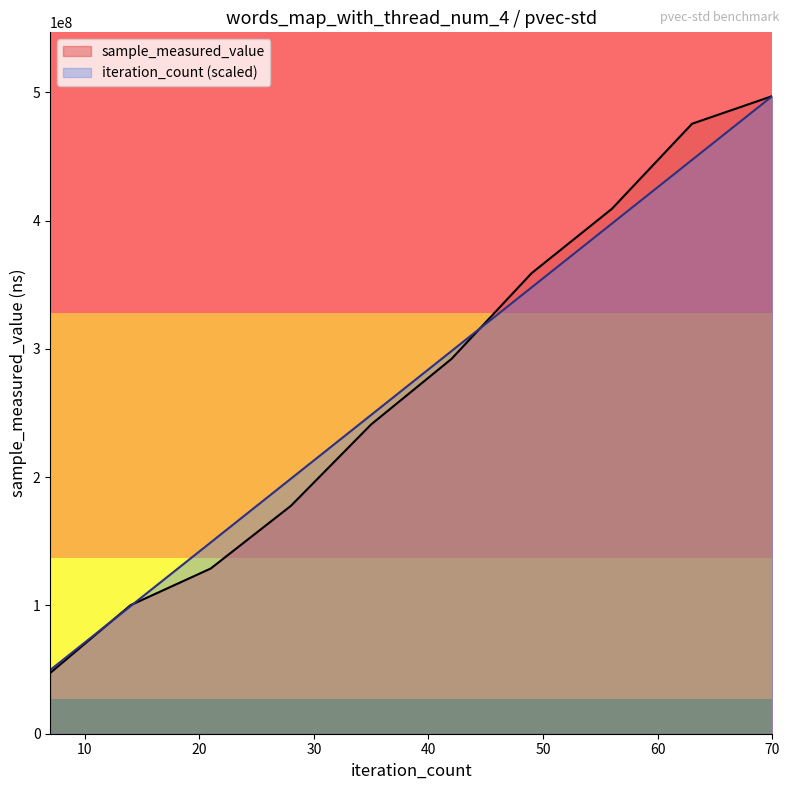

Rank the series at 300000 from lowest to highest value.

sample_measured_value, iteration_count